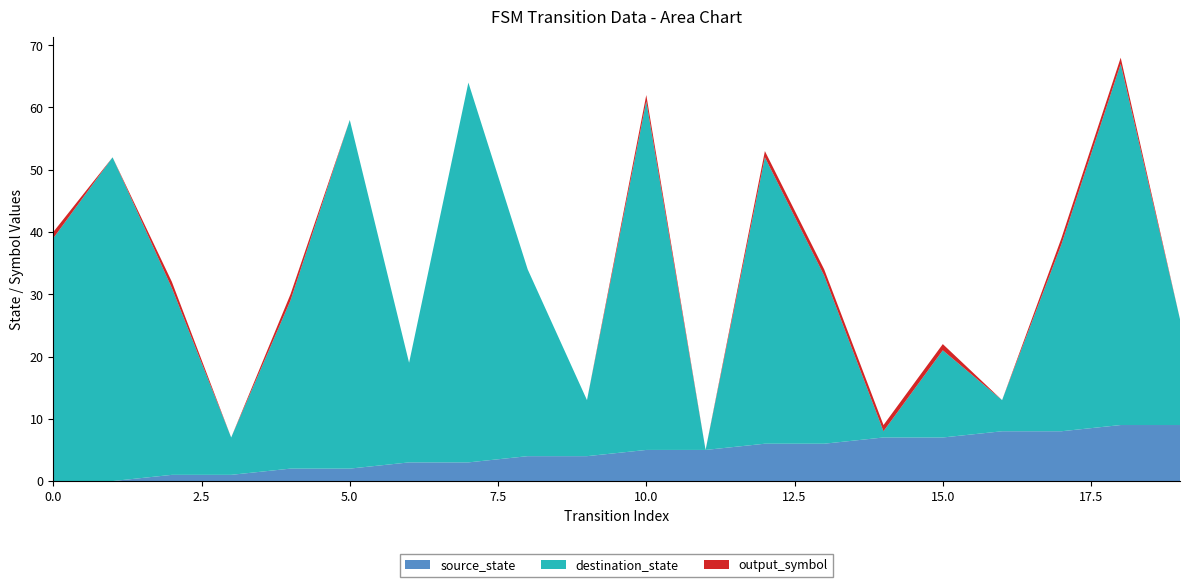

Reading right to left, list all the values displayed in this chart.

source_state: 9	9	8	8	7	7	6	6	5	5	4	4	3	3	2	2	1	1	0	0
destination_state: 17	58	30	5	14	1	27	46	0	56	9	30	61	16	56	27	6	30	52	39
output_symbol: 0	1	1	0	1	1	1	1	0	1	0	0	0	0	0	1	0	1	0	1